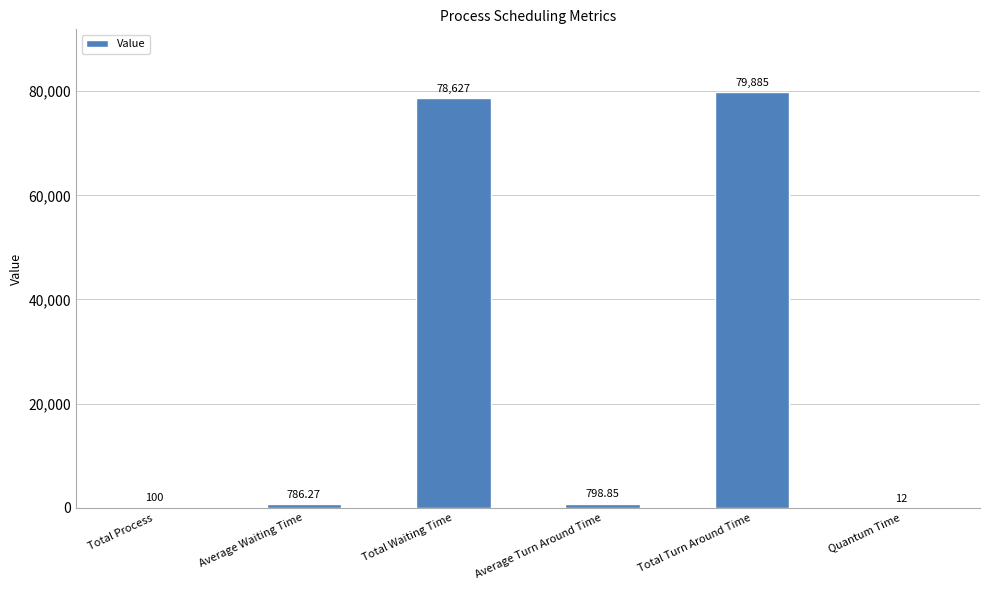

What is the approximate value at Total Waiting Time?

78627.0